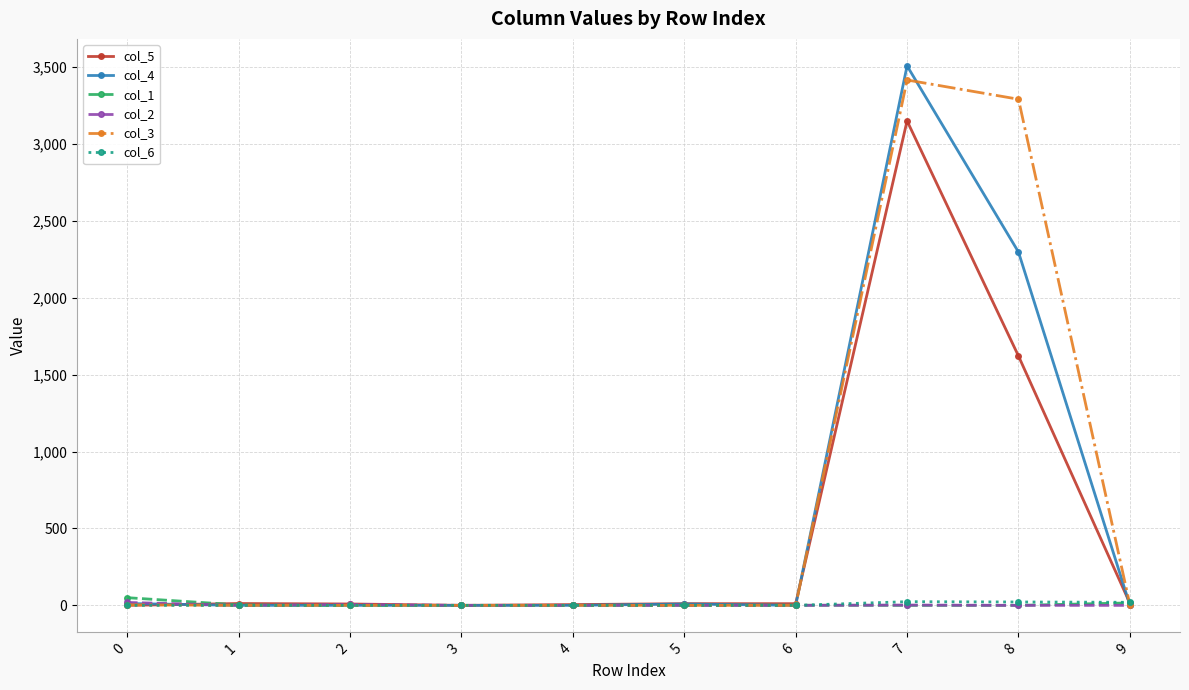

True or false: col_5 has more than 0 interior local peaks.

True